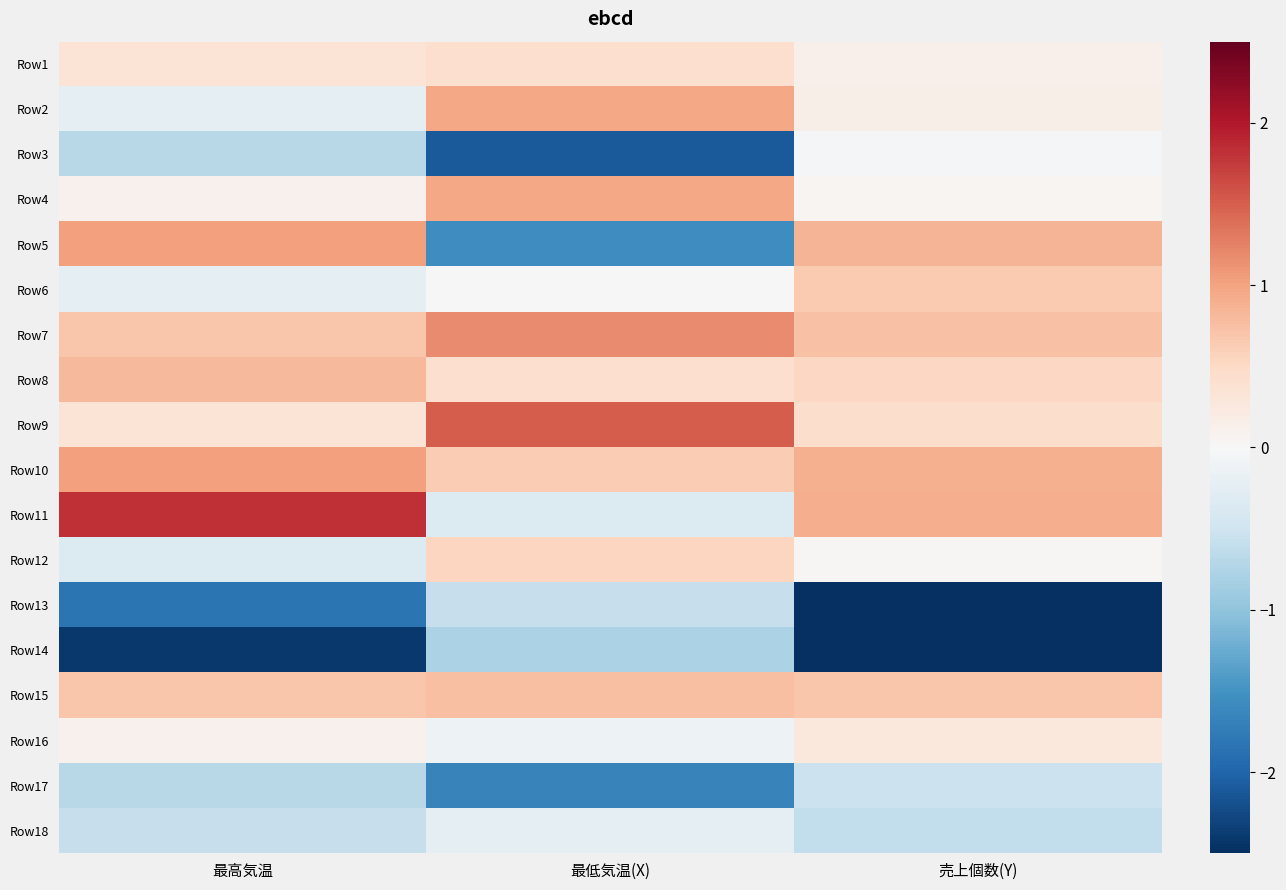

Reading left to right, what are all the values shown in this chart?

Row1: 最高気温=0.3	最低気温(X)=0.4	売上個数(Y)=0.1
Row2: 最高気温=-0.2	最低気温(X)=1.0	売上個数(Y)=0.2
Row3: 最高気温=-0.7	最低気温(X)=-2.1	売上個数(Y)=-0.0
Row4: 最高気温=0.1	最低気温(X)=1.0	売上個数(Y)=0.0
Row5: 最高気温=1.0	最低気温(X)=-1.6	売上個数(Y)=0.8
Row6: 最高気温=-0.2	最低気温(X)=-0.0	売上個数(Y)=0.7
Row7: 最高気温=0.7	最低気温(X)=1.2	売上個数(Y)=0.7
Row8: 最高気温=0.8	最低気温(X)=0.4	売上個数(Y)=0.5
Row9: 最高気温=0.3	最低気温(X)=1.5	売上個数(Y)=0.4
Row10: 最高気温=1.0	最低気温(X)=0.6	売上個数(Y)=0.9
Row11: 最高気温=1.8	最低気温(X)=-0.3	売上個数(Y)=0.9
Row12: 最高気温=-0.3	最低気温(X)=0.5	売上個数(Y)=0.0
Row13: 最高気温=-1.8	最低気温(X)=-0.6	売上個数(Y)=-2.5
Row14: 最高気温=-2.4	最低気温(X)=-0.8	売上個数(Y)=-2.6
Row15: 最高気温=0.7	最低気温(X)=0.8	売上個数(Y)=0.7
Row16: 最高気温=0.1	最低気温(X)=-0.1	売上個数(Y)=0.3
Row17: 最高気温=-0.7	最低気温(X)=-1.7	売上個数(Y)=-0.5
Row18: 最高気温=-0.6	最低気温(X)=-0.2	売上個数(Y)=-0.6